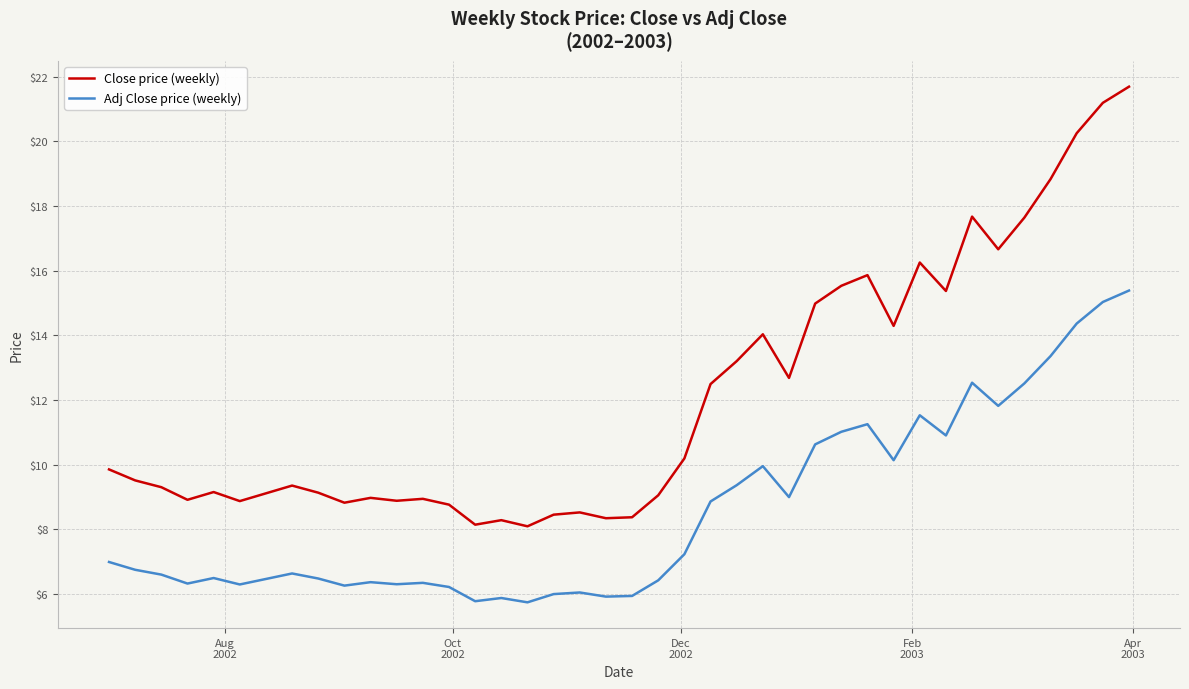

List the series in order of their peak value, highest first.

Close price (weekly), Adj Close price (weekly)